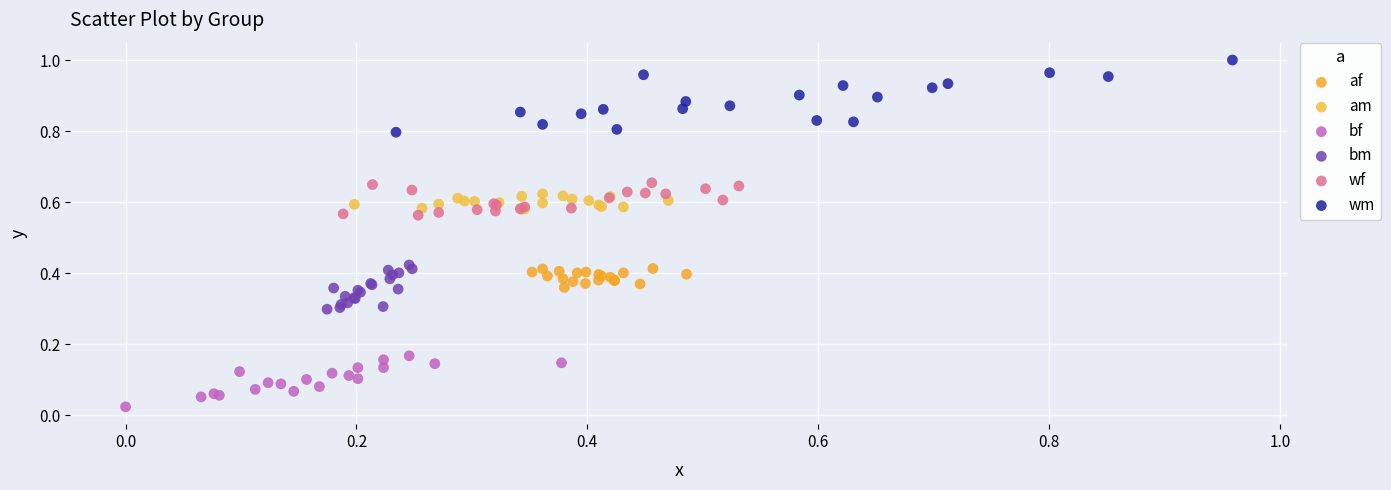

Which series reaches the maximum Y coordinate?

wm